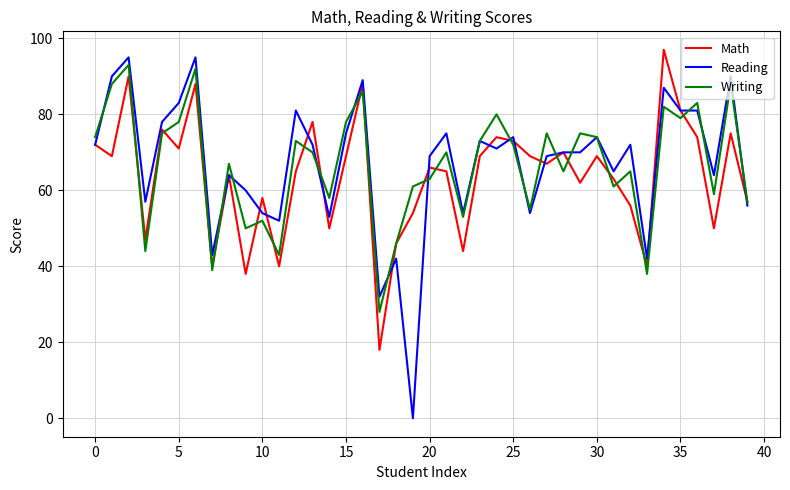

What is the maximum value for Writing?

93